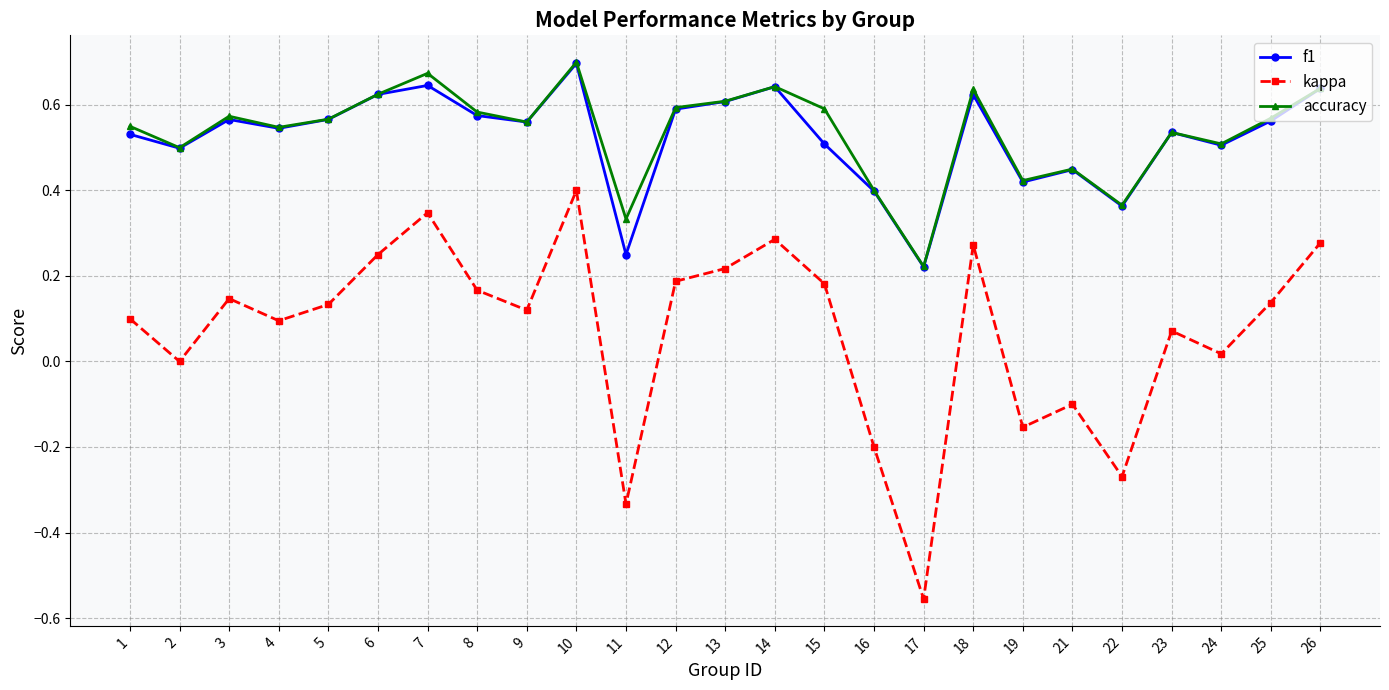

Count the accuracy values in the range 0 to 1.

25